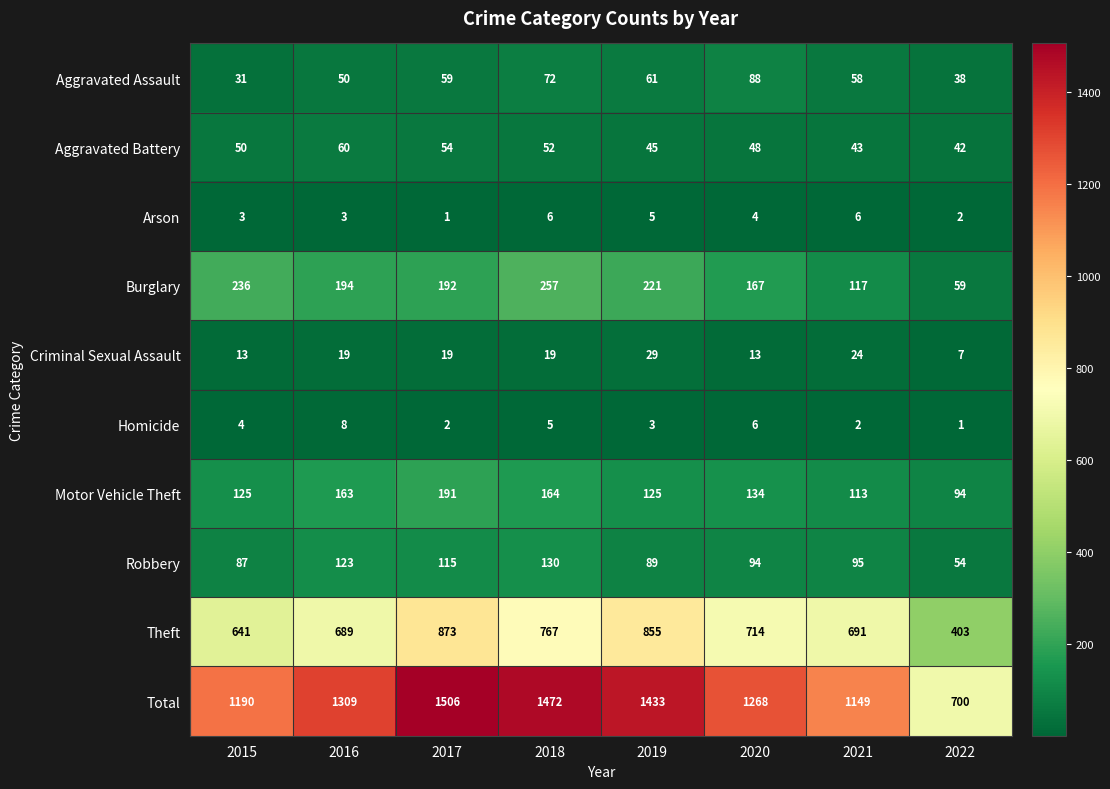

What is the approximate value of Robbery at 2016?

123